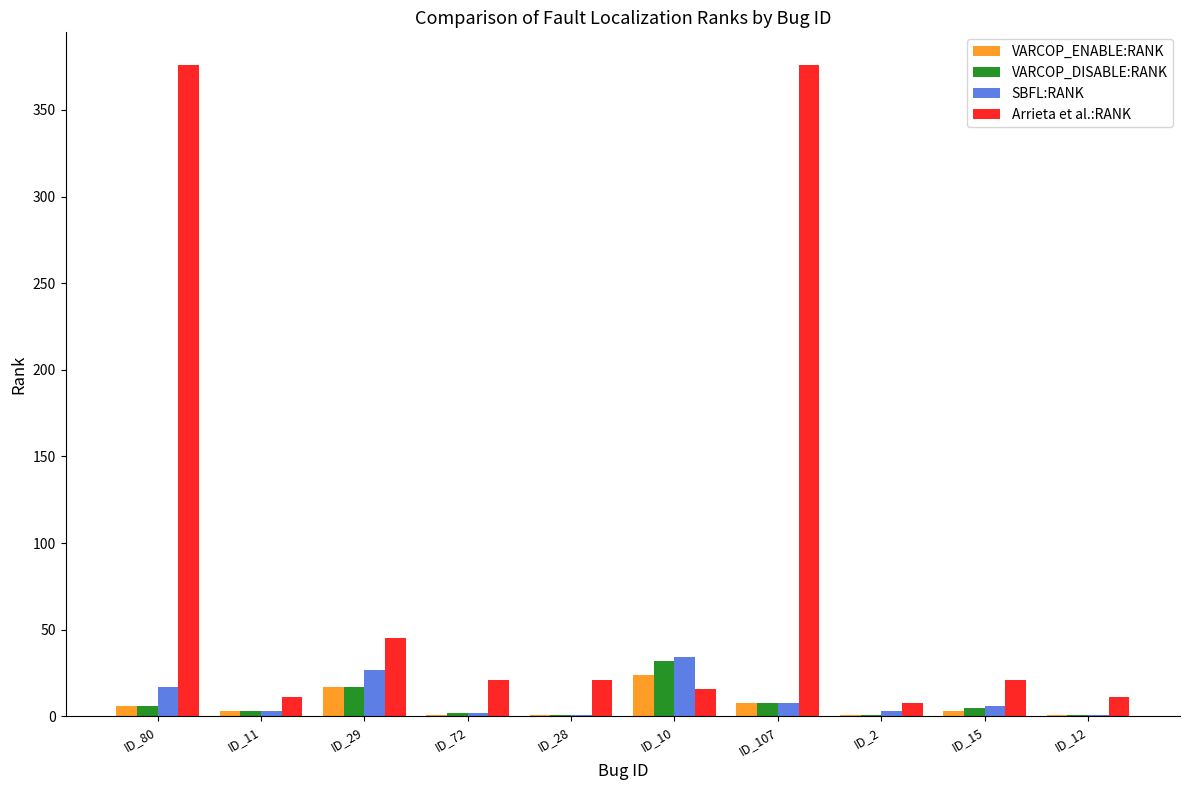

How many series are shown in this chart?

4